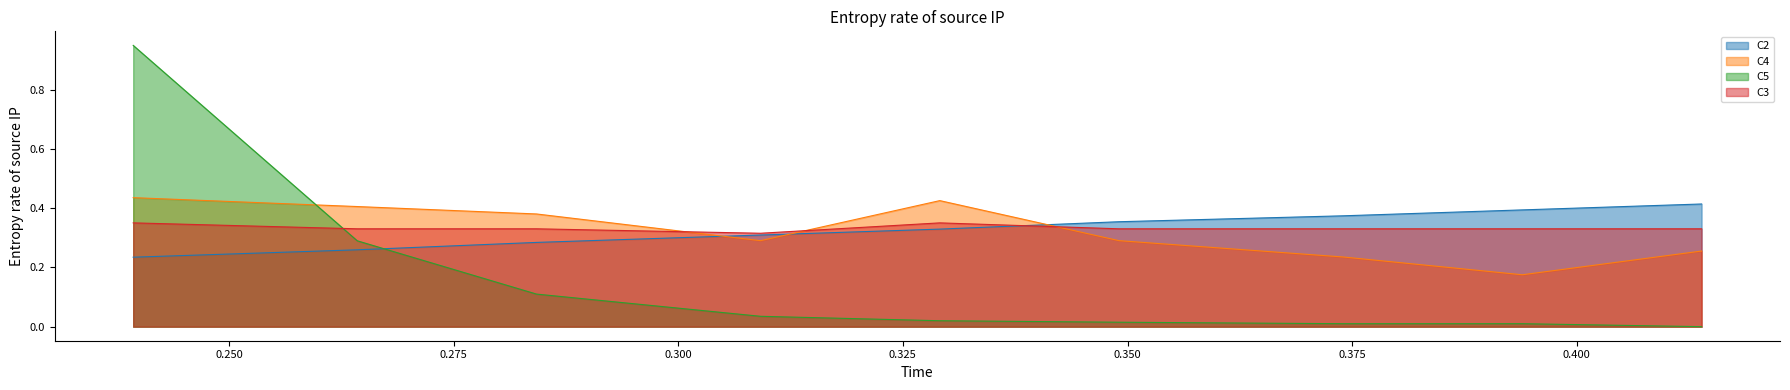

True or false: C5 and C4 cross at least once.

True